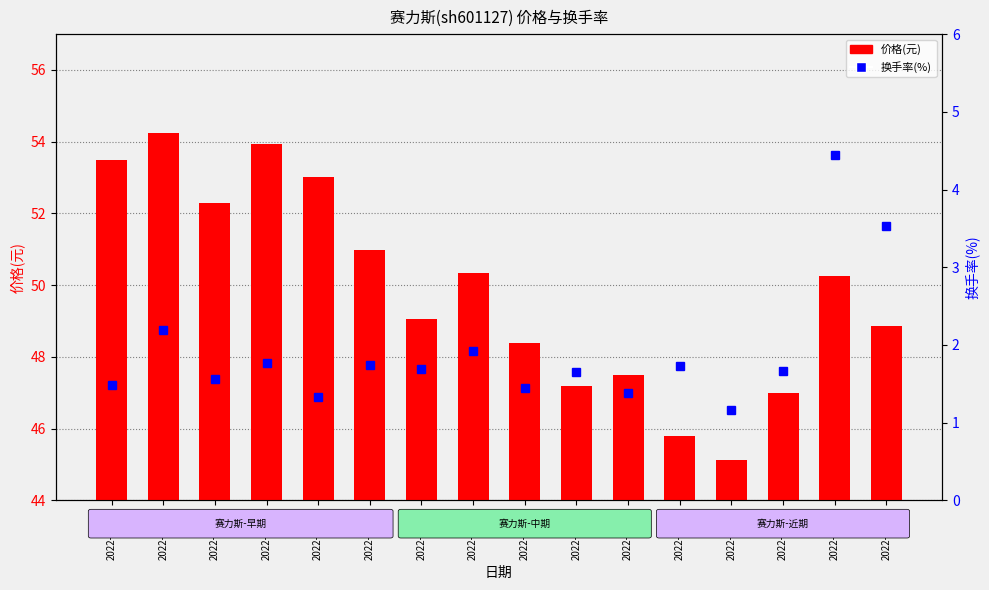

What is the sum of all 价格(元) values?

797.5